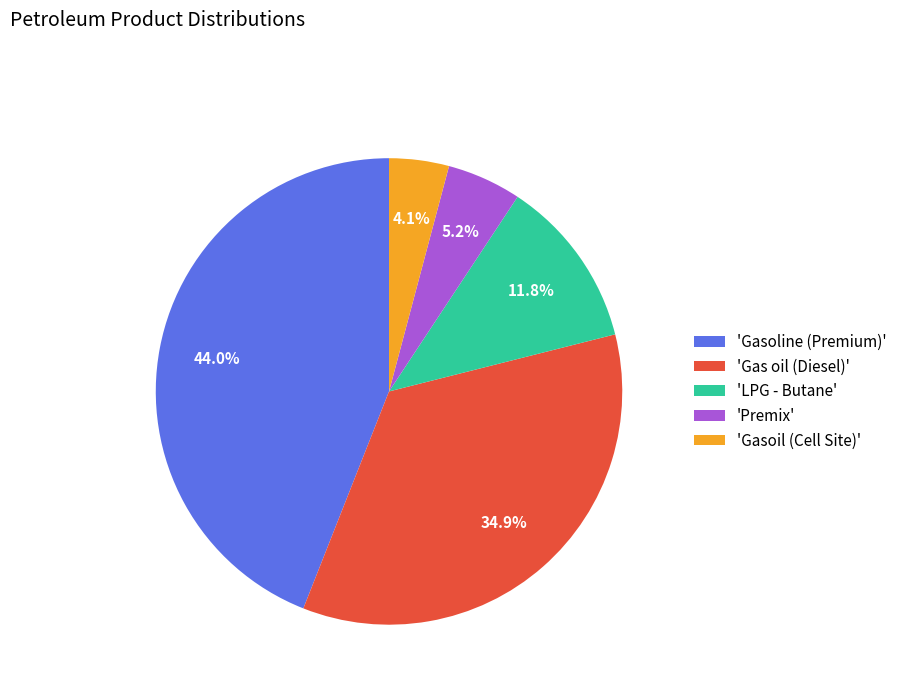

Rank the categories by value from lowest to highest.

'Gasoil (Cell Site)', 'Premix', 'LPG - Butane', 'Gas oil (Diesel)', 'Gasoline (Premium)'